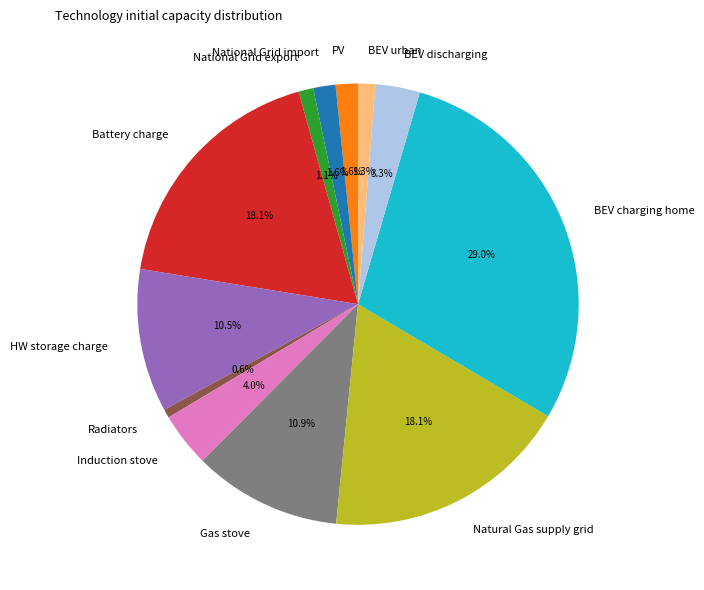

Does National Grid import represent more than half of the total?

No